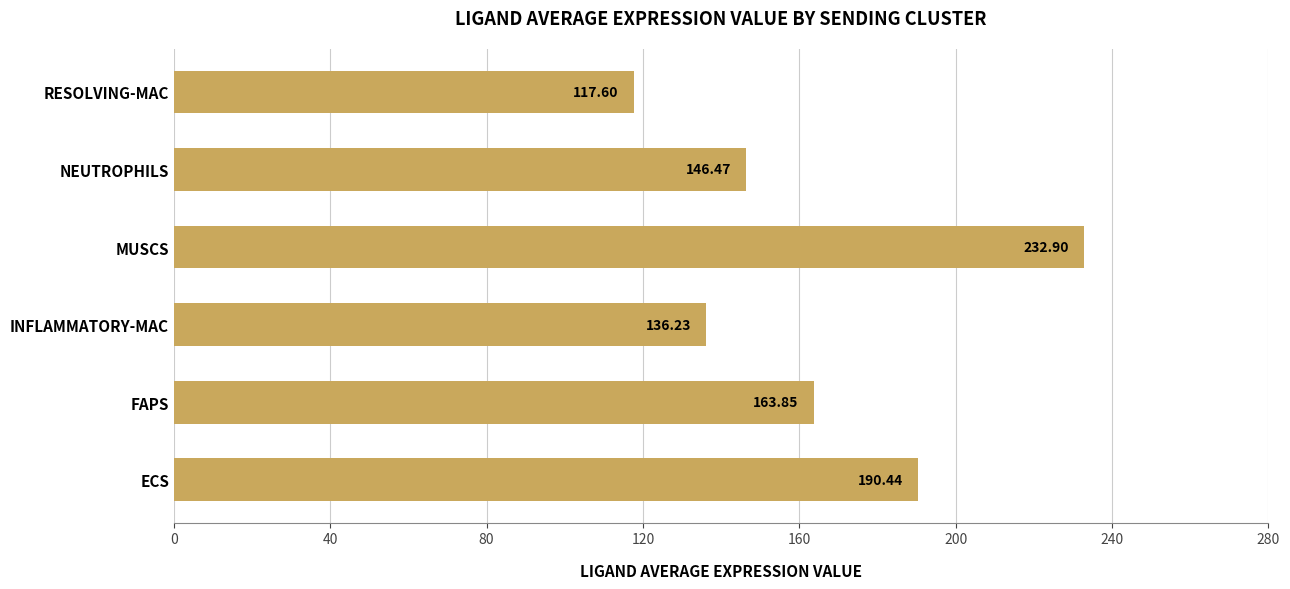

What is the change in value from FAPS to NEUTROPHILS?

-17.4